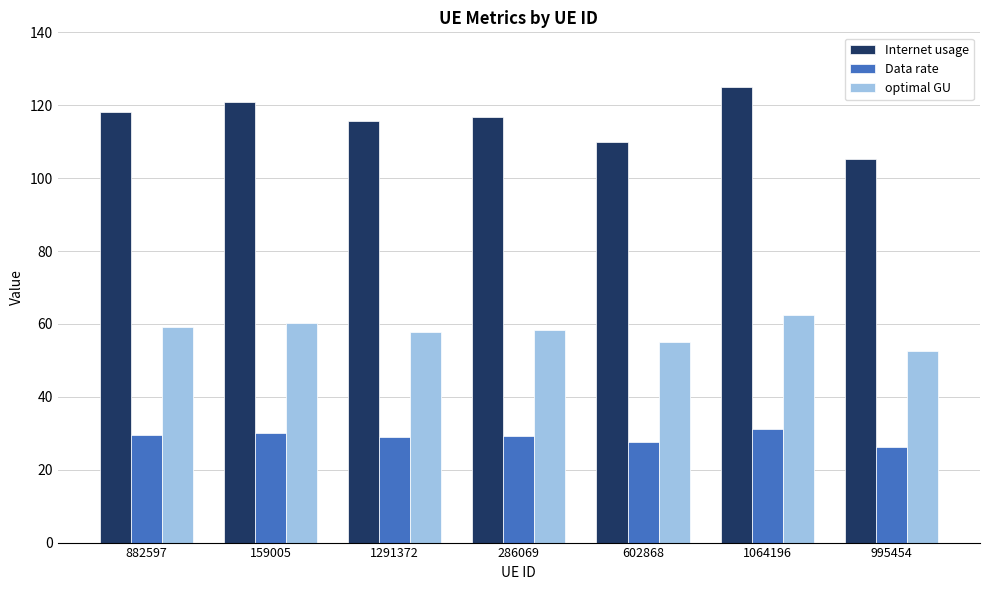

What is the label of the 3rd bar from the right?

602868